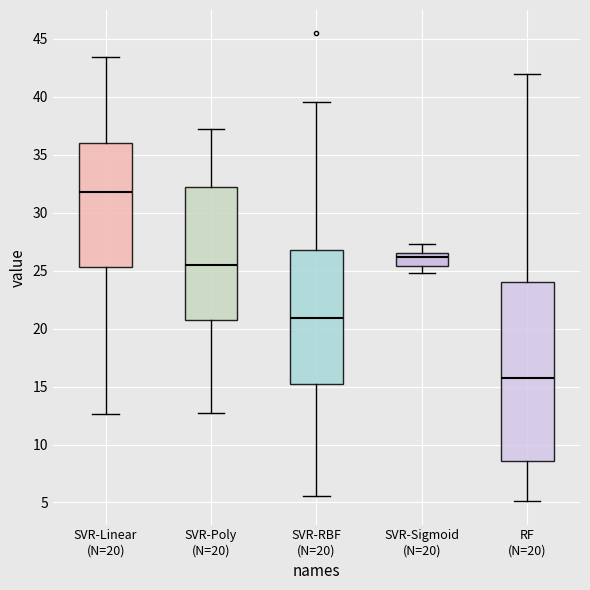

Comparing the boxes themselves (not the whiskers), which one is the tallest?

RF (N=20)